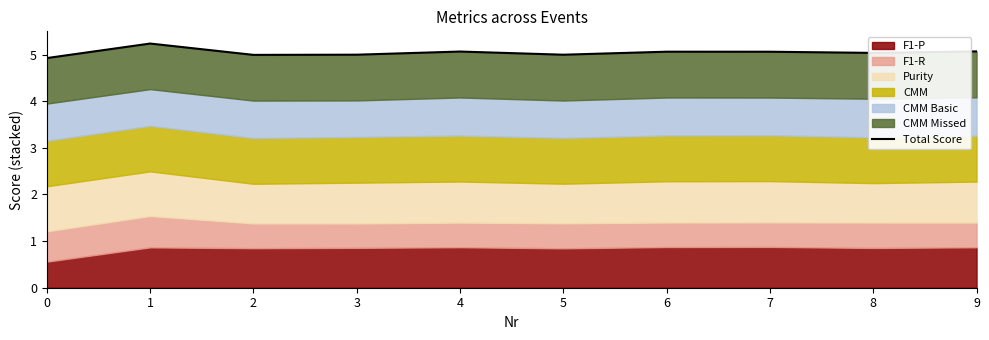

Approximately how many times larger is the value at 8 compared to 1?

1.0